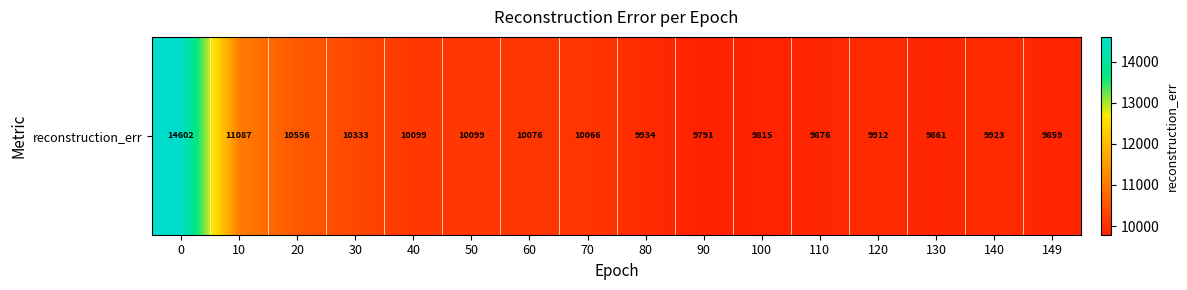

Rank the categories by value from lowest to highest.

90, 100, 149, 130, 110, 120, 140, 80, 70, 60, 50, 40, 30, 20, 10, 0